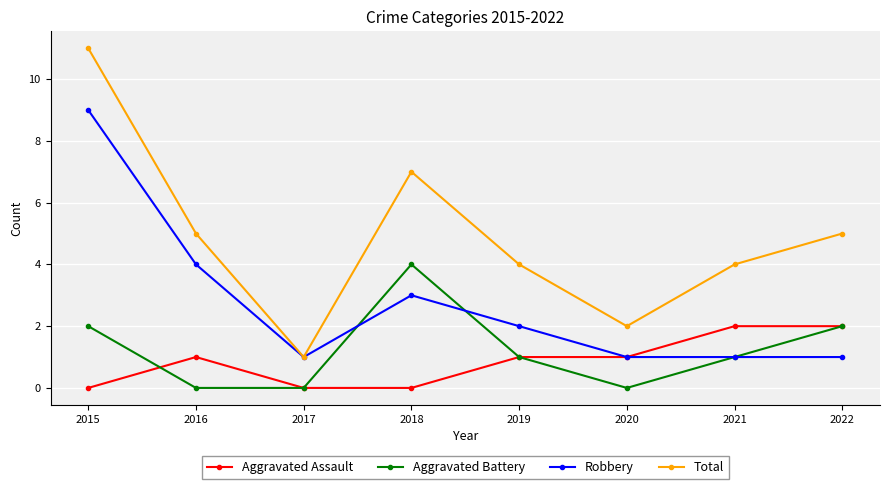

What is the value of the Aggravated Battery point at the 4th from the left?

4